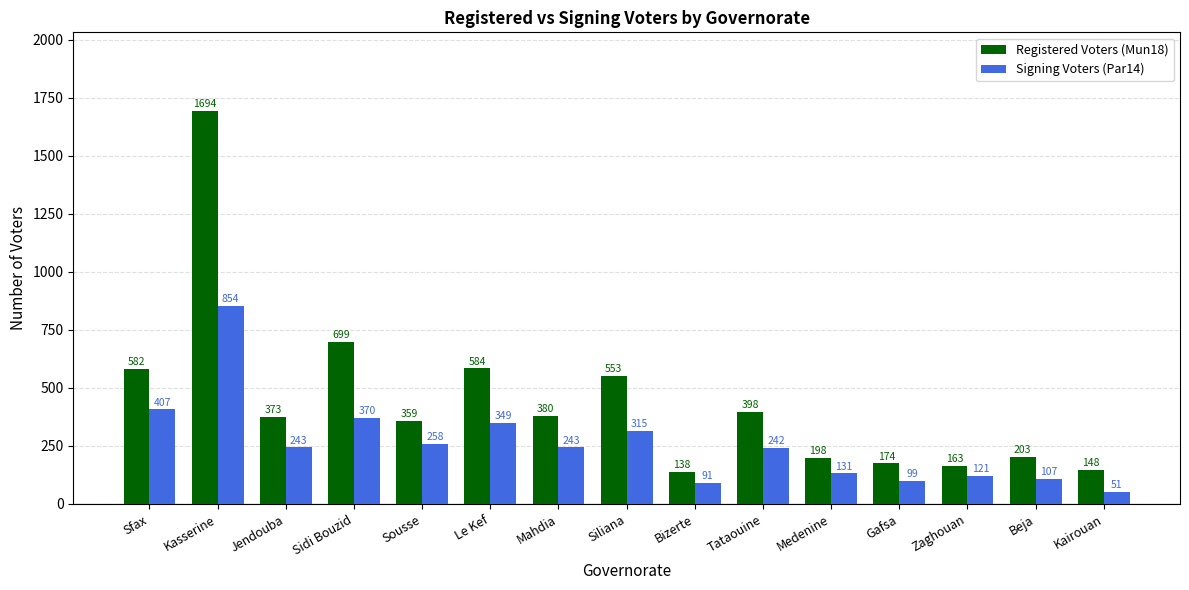

At Siliana, list the series in order from smallest to largest.

Signing Voters (Par14), Registered Voters (Mun18)